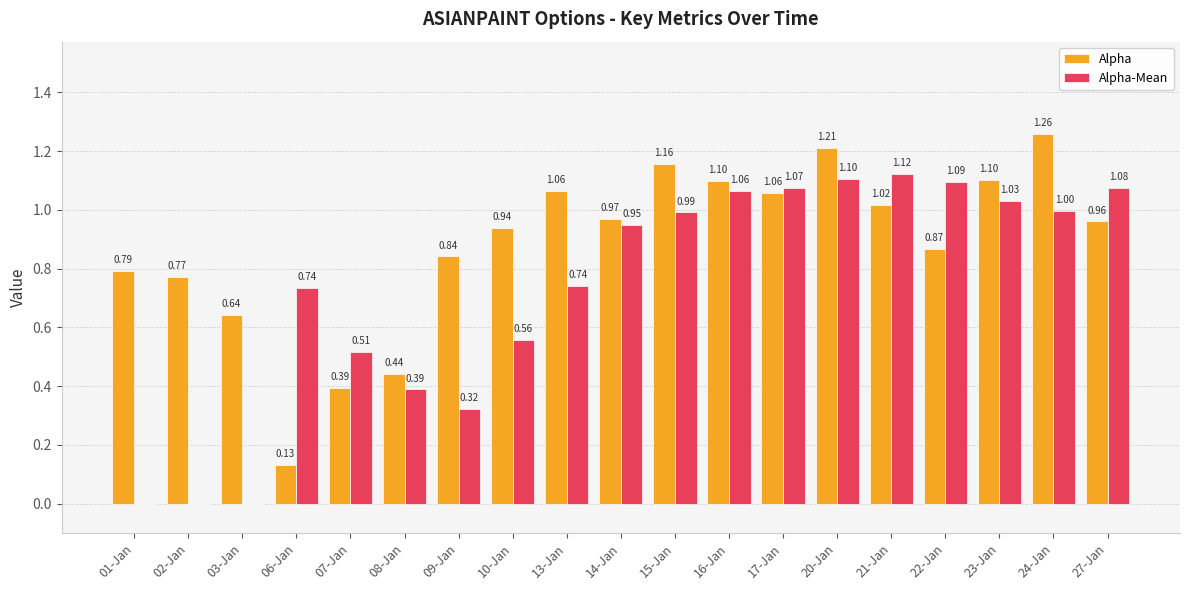

What is the sum of the Alpha values at 16-Jan and 22-Jan?

2.0